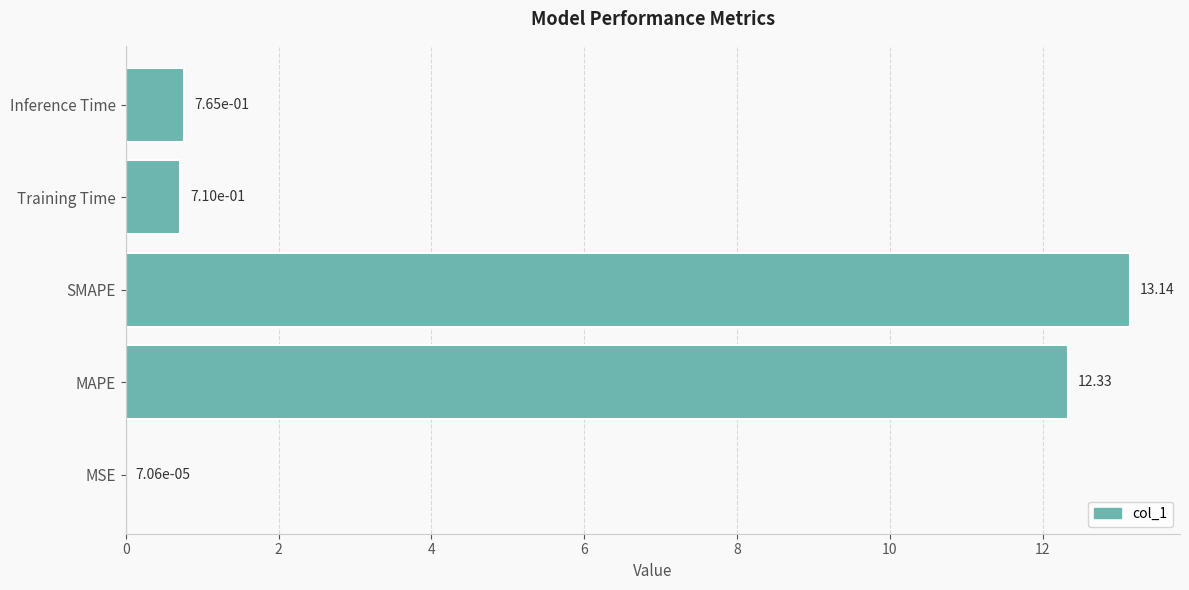

What is the change in value from MSE to Inference Time?

+0.8